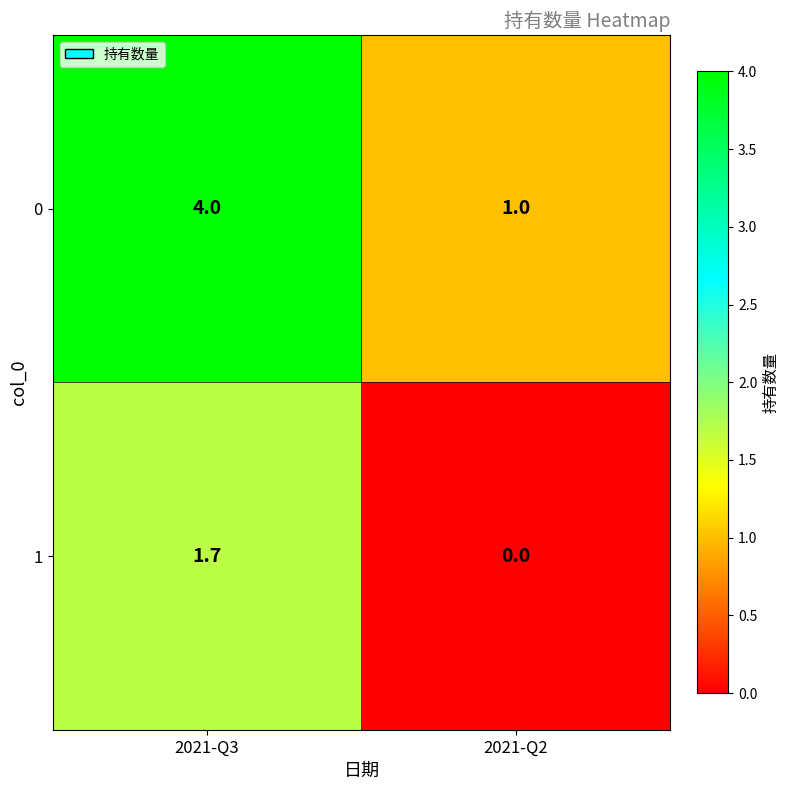

Reading left to right, extract all data points from this chart.

0: 2021-Q3=4.0	2021-Q2=1.0
1: 2021-Q3=1.7	2021-Q2=0.0